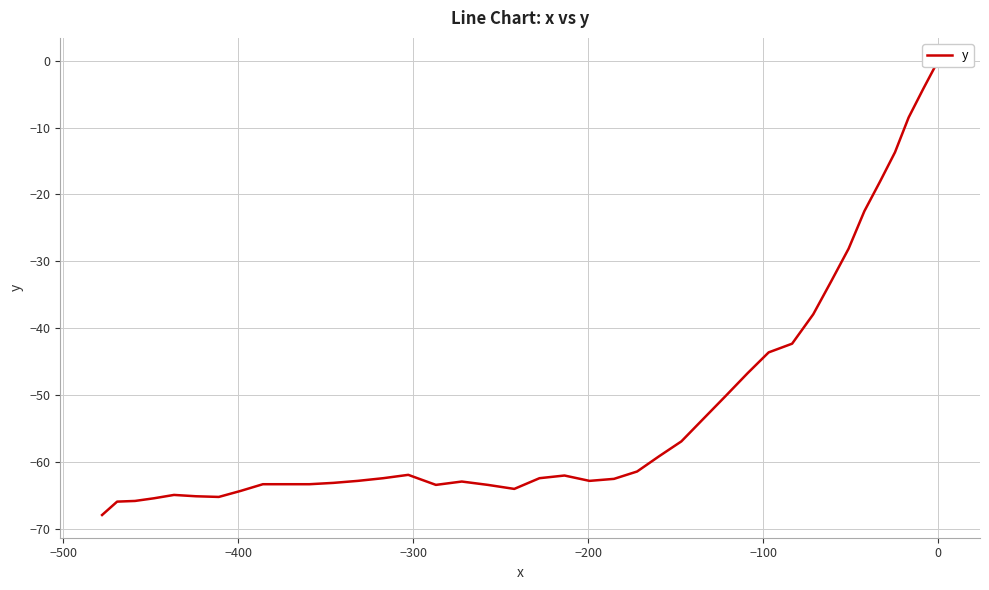

How many data points are less than -62?

21